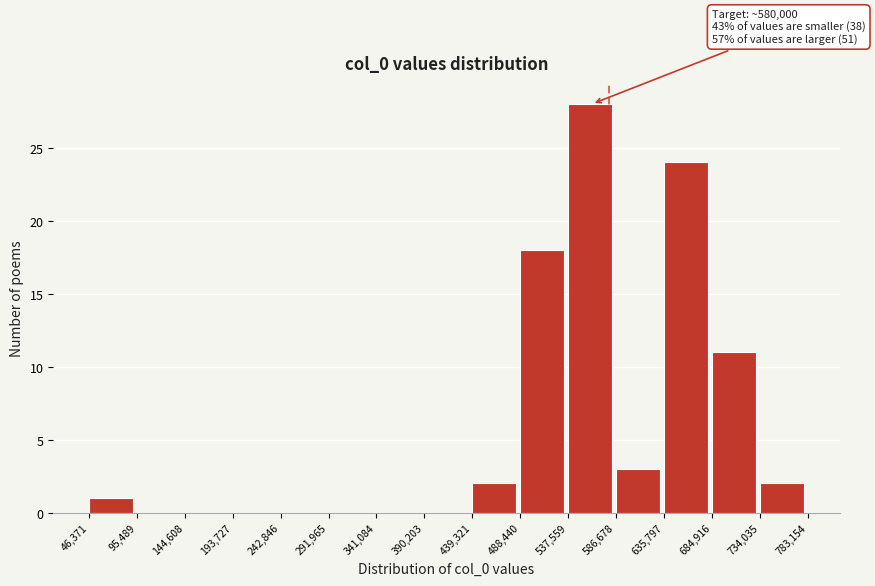

Over which range of the x-axis is the bar tallest?

537,559 to 586,678